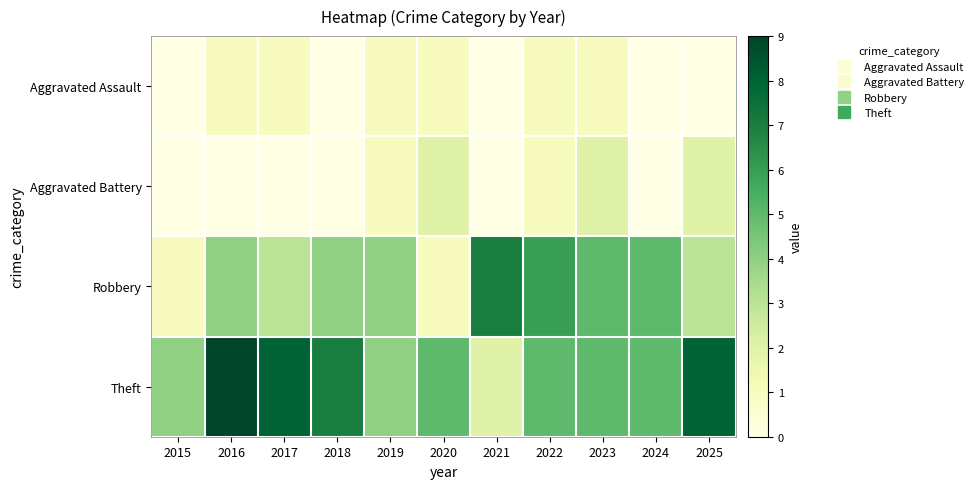

Reading right to left, transcribe all the data shown in this chart.

Aggravated Assault: 2025=0	2024=0	2023=1	2022=1	2021=0	2020=1	2019=1	2018=0	2017=1	2016=1	2015=0
Aggravated Battery: 2025=2	2024=0	2023=2	2022=1	2021=0	2020=2	2019=1	2018=0	2017=0	2016=0	2015=0
Robbery: 2025=3	2024=5	2023=5	2022=6	2021=7	2020=1	2019=4	2018=4	2017=3	2016=4	2015=1
Theft: 2025=8	2024=5	2023=5	2022=5	2021=2	2020=5	2019=4	2018=7	2017=8	2016=9	2015=4